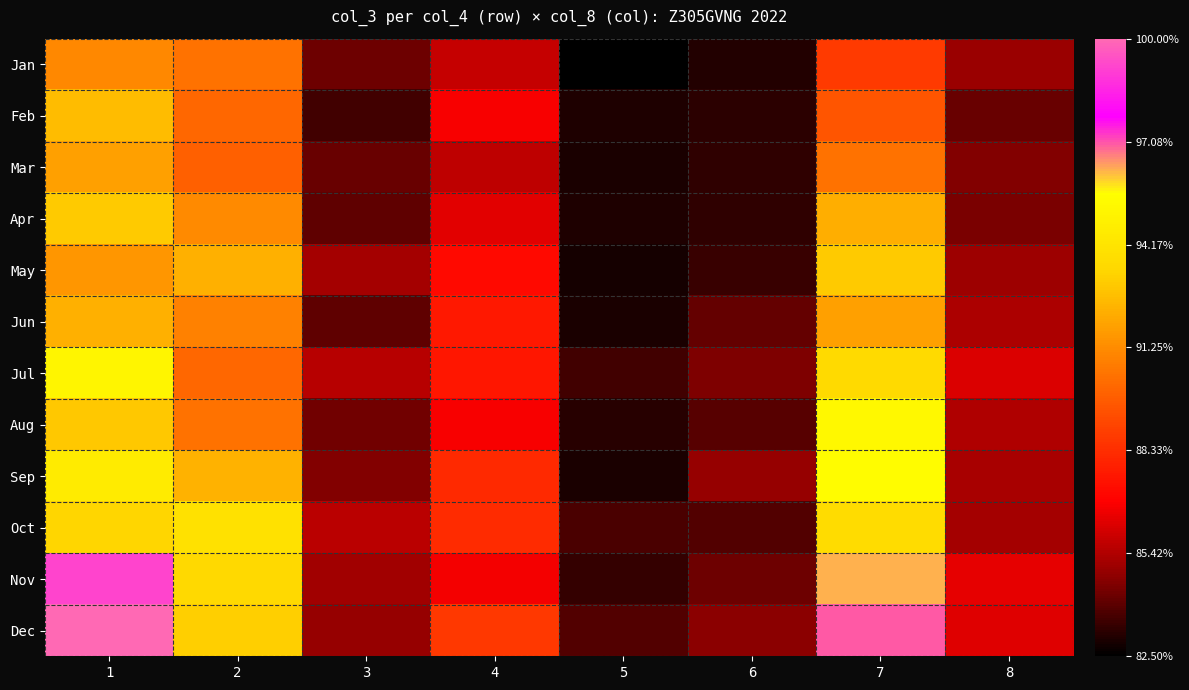

Which series has the largest range (max minus min)?

Dec